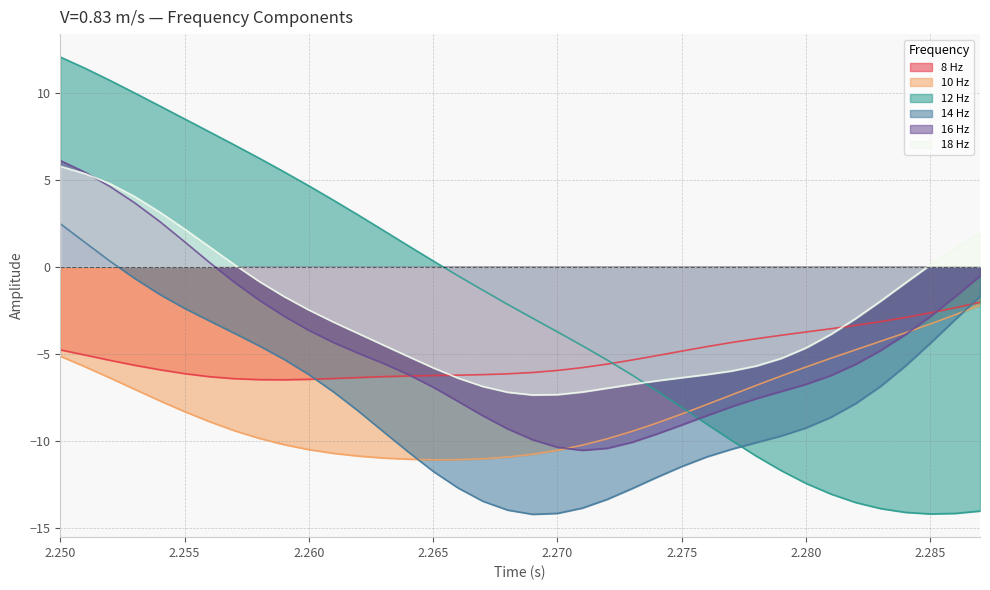

Reading right to left, transcribe all the data shown in this chart.

8 Hz: -2.0	-2.4	-2.6	-2.9	-3.2	-3.4	-3.6	-3.7	-3.9	-4.1	-4.4	-4.6	-4.8	-5.1	-5.4	-5.6	-5.8	-6.0	-6.1	-6.1	-6.2	-6.2	-6.2	-6.3	-6.3	-6.4	-6.4	-6.5	-6.5	-6.5	-6.4	-6.3	-6.1	-5.9	-5.7	-5.4	-5.1	-4.8
10 Hz: -2.2	-2.8	-3.3	-3.8	-4.3	-4.8	-5.3	-5.8	-6.3	-6.8	-7.4	-7.9	-8.5	-9.0	-9.5	-9.9	-10.2	-10.5	-10.8	-10.9	-11.0	-11.1	-11.1	-11.1	-11.0	-10.9	-10.7	-10.5	-10.2	-9.9	-9.4	-8.9	-8.3	-7.7	-7.0	-6.4	-5.7	-5.1
12 Hz: -14.0	-14.2	-14.2	-14.1	-13.9	-13.5	-13.1	-12.4	-11.7	-10.9	-10.0	-9.0	-8.1	-7.1	-6.2	-5.4	-4.5	-3.7	-3.0	-2.2	-1.3	-0.5	0.3	1.2	2.1	3.0	3.8	4.6	5.5	6.2	7.0	7.7	8.5	9.2	10.0	10.7	11.4	12.1
14 Hz: -1.7	-3.0	-4.4	-5.7	-6.9	-7.9	-8.6	-9.3	-9.7	-10.1	-10.5	-10.9	-11.5	-12.1	-12.7	-13.4	-13.9	-14.2	-14.2	-14.0	-13.5	-12.7	-11.7	-10.6	-9.5	-8.3	-7.2	-6.2	-5.3	-4.5	-3.8	-3.1	-2.4	-1.6	-0.7	0.3	1.4	2.5
16 Hz: -0.5	-1.7	-2.9	-3.9	-4.8	-5.6	-6.2	-6.8	-7.2	-7.6	-8.0	-8.6	-9.1	-9.6	-10.1	-10.4	-10.5	-10.4	-9.9	-9.3	-8.6	-7.7	-6.9	-6.2	-5.5	-5.0	-4.4	-3.6	-2.8	-1.9	-0.9	0.2	1.4	2.6	3.7	4.6	5.4	6.1
18 Hz: 1.9	1.1	0.1	-0.9	-2.0	-3.0	-3.9	-4.7	-5.3	-5.7	-6.0	-6.2	-6.4	-6.5	-6.8	-7.0	-7.2	-7.3	-7.4	-7.2	-6.9	-6.4	-5.8	-5.2	-4.5	-3.8	-3.2	-2.5	-1.7	-0.8	0.1	1.1	2.2	3.1	4.0	4.8	5.3	5.8